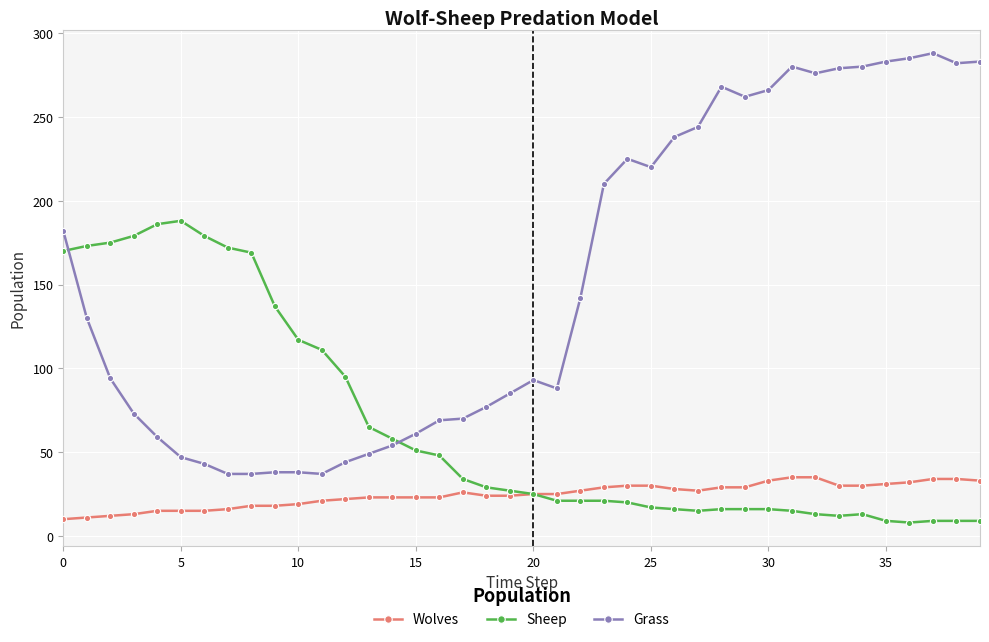

At how many categories does at least one series exceed 248?

12